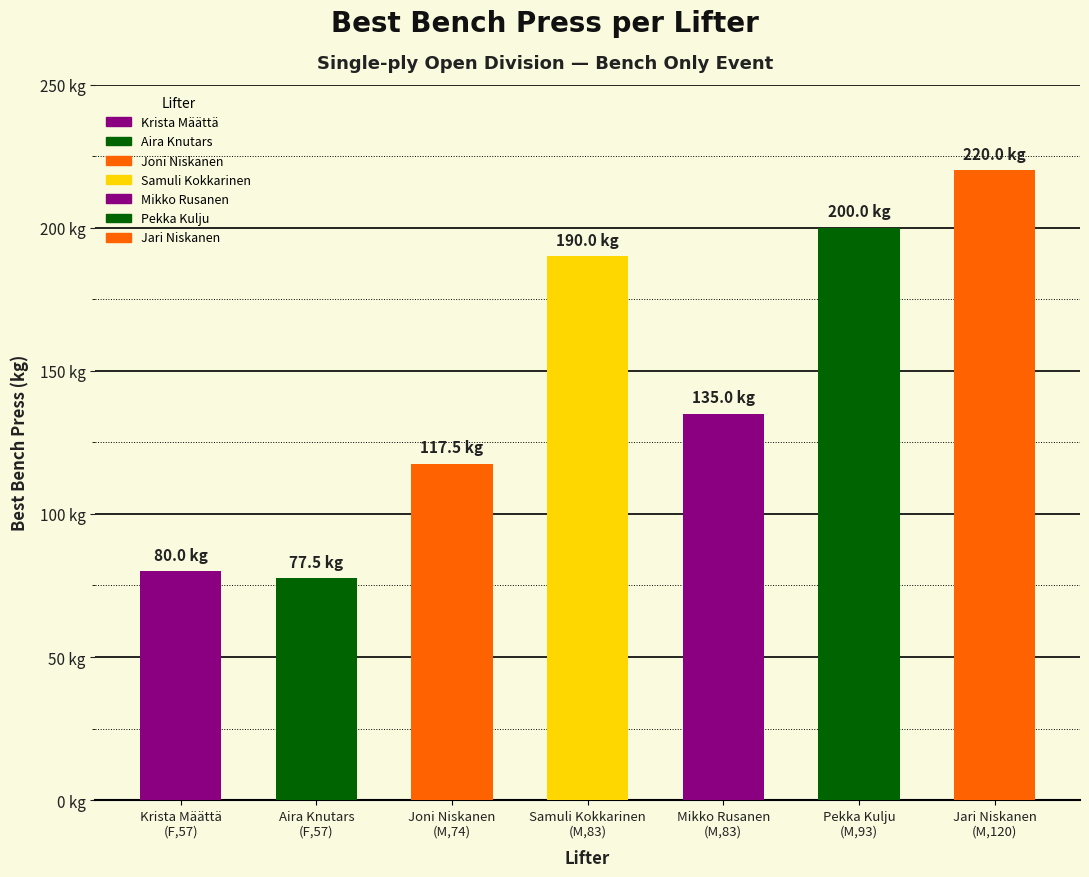

What is the difference between the maximum and minimum values?

142.5